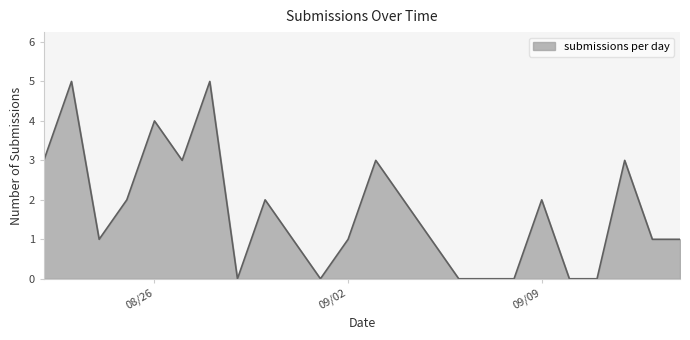

How many values are between 0 and 3?

20